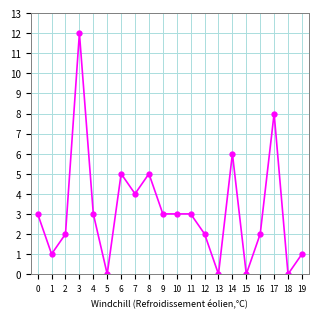

Approximately how many times larger is the value at 6 compared to 8?

1.0